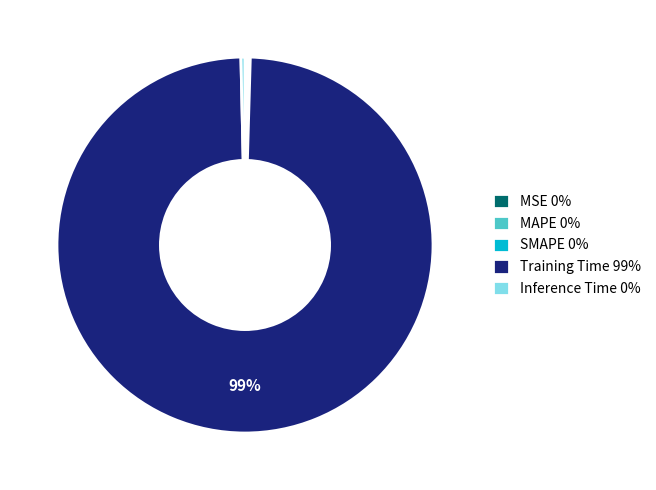

Is it true that Training Time 99% is 89% of the pie?

False